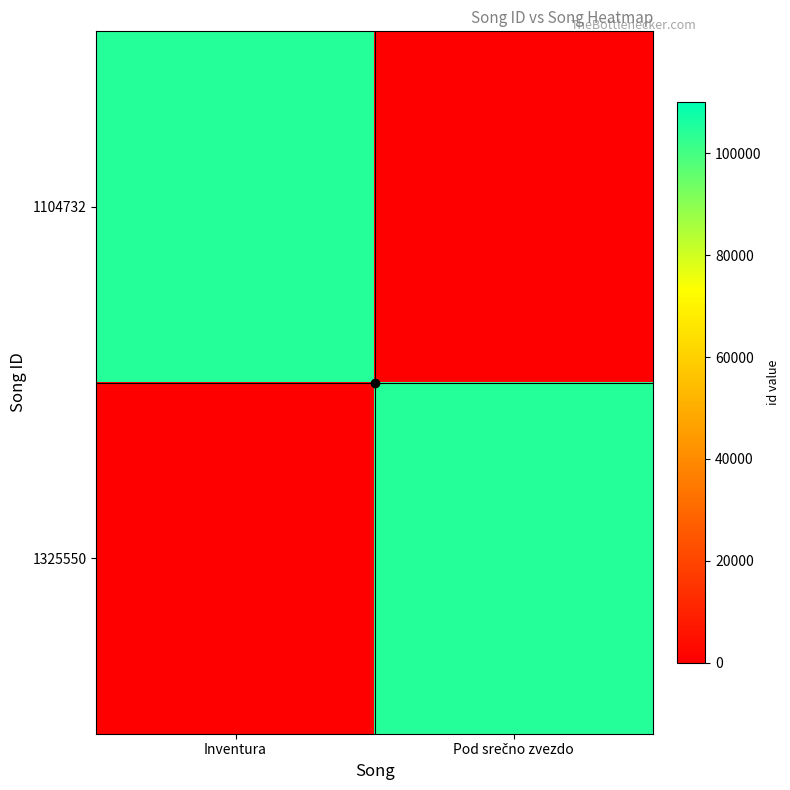

At which category does the chart reach its minimum across all series?

Pod srečno zvezdo